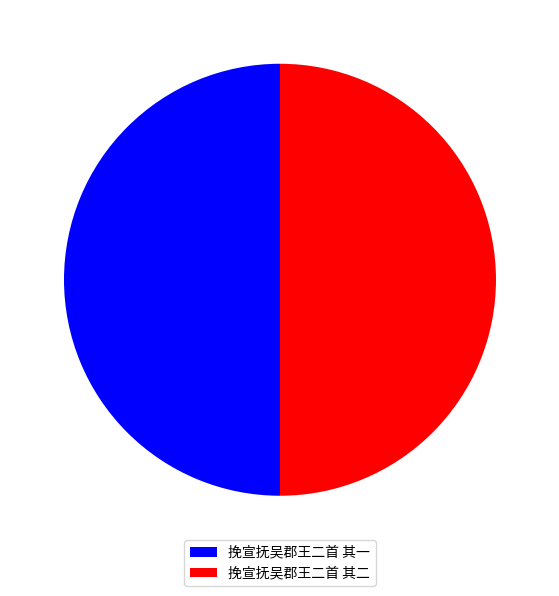

True or false: 挽宣抚吴郡王二首 其一 accounts for 41% of the total.

False